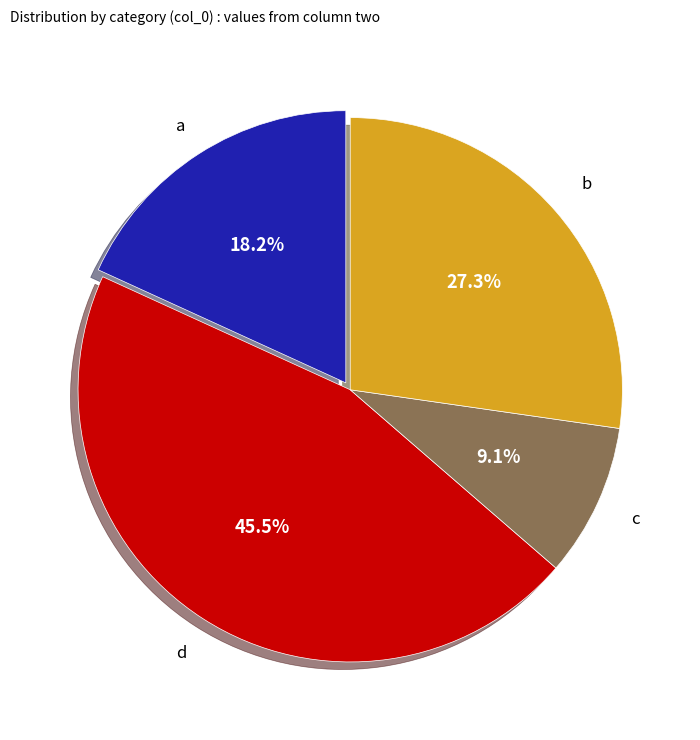

Does any single category account for the majority?

No